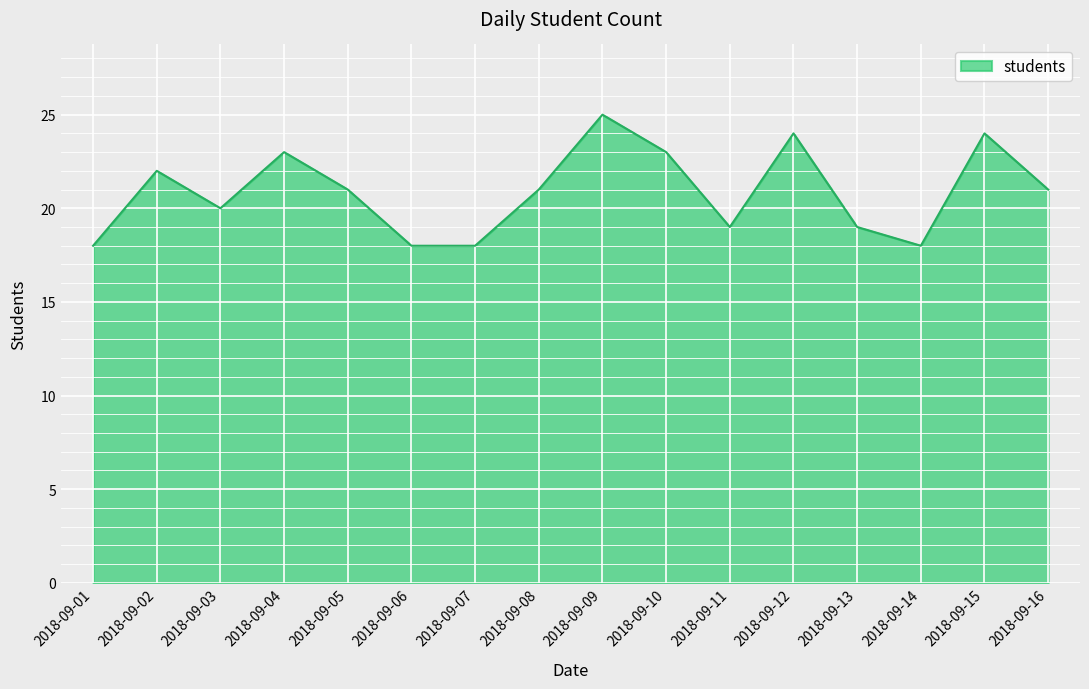

What is the greatest value displayed?

25